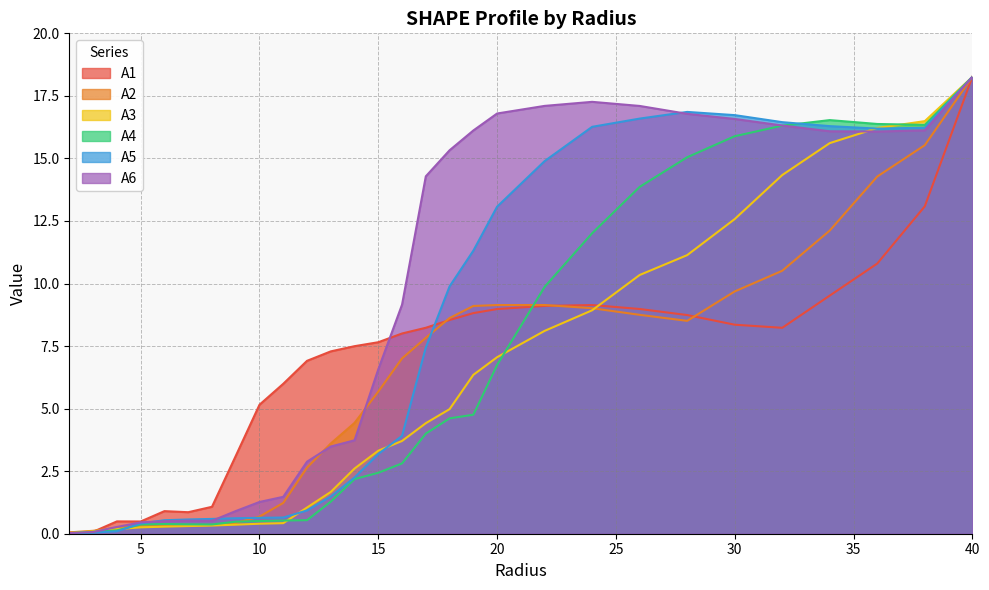

What is the lowest value of the A2 series?

0.1